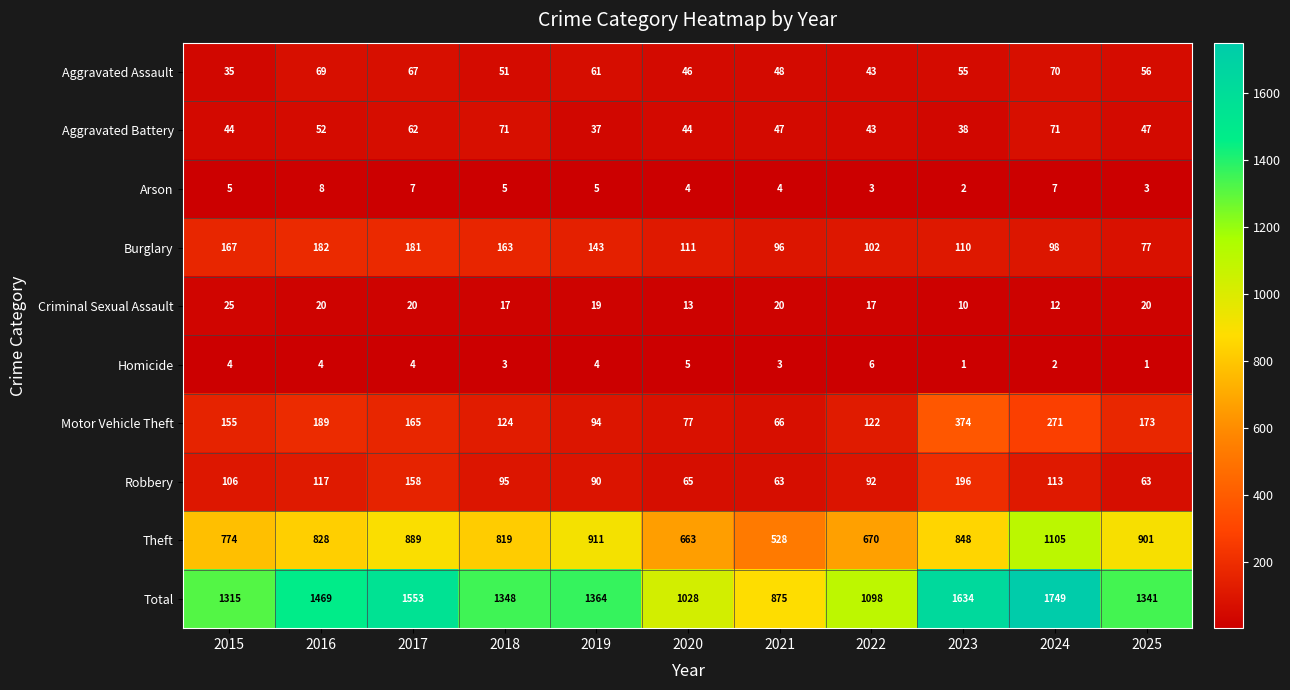

Between 2020 and 2023, which series saw the biggest shift?

Total